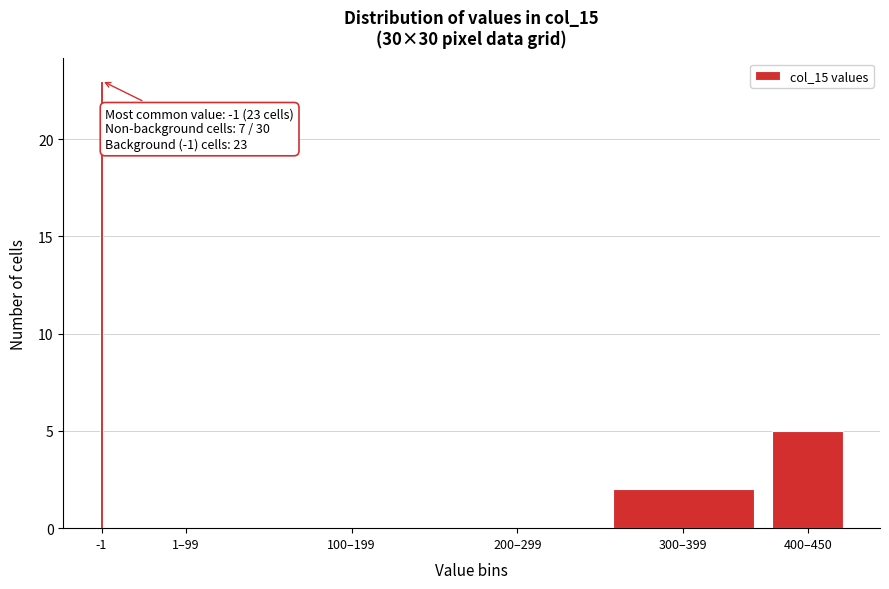

Reading right to left, extract all data points from this chart.

400–450=5	300–399=2	200–299=0	100–199=0	1–99=0	-1=23